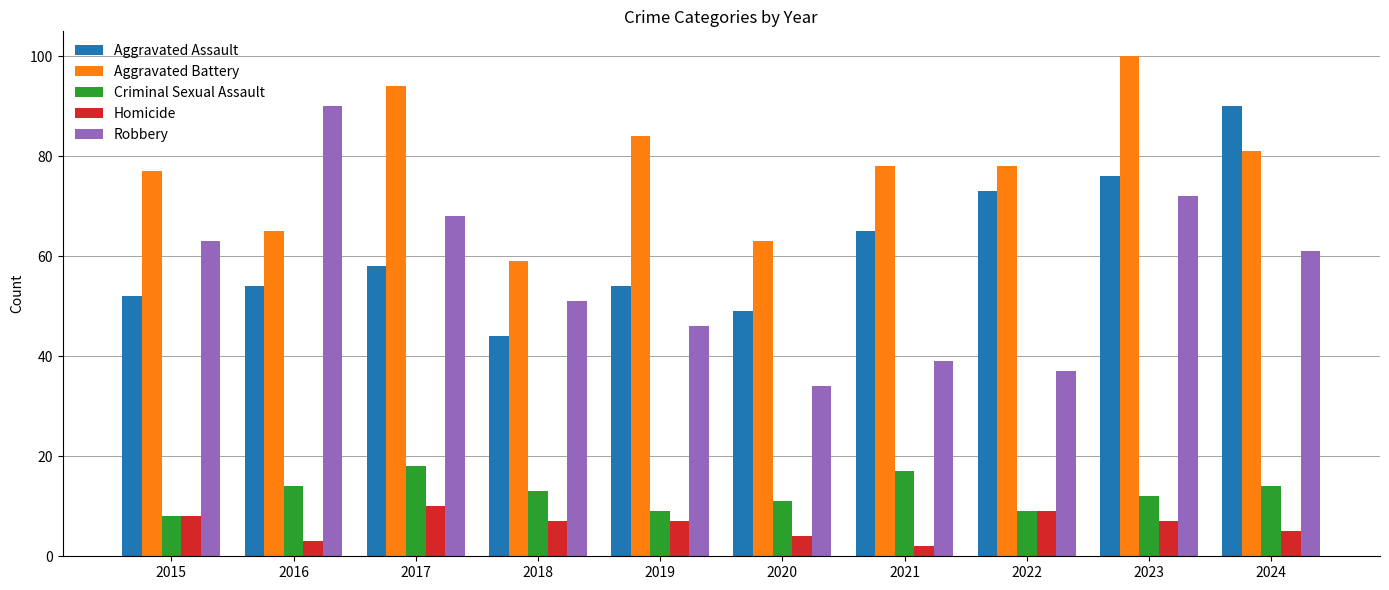

Which category has the highest value in the Aggravated Battery series?

2023